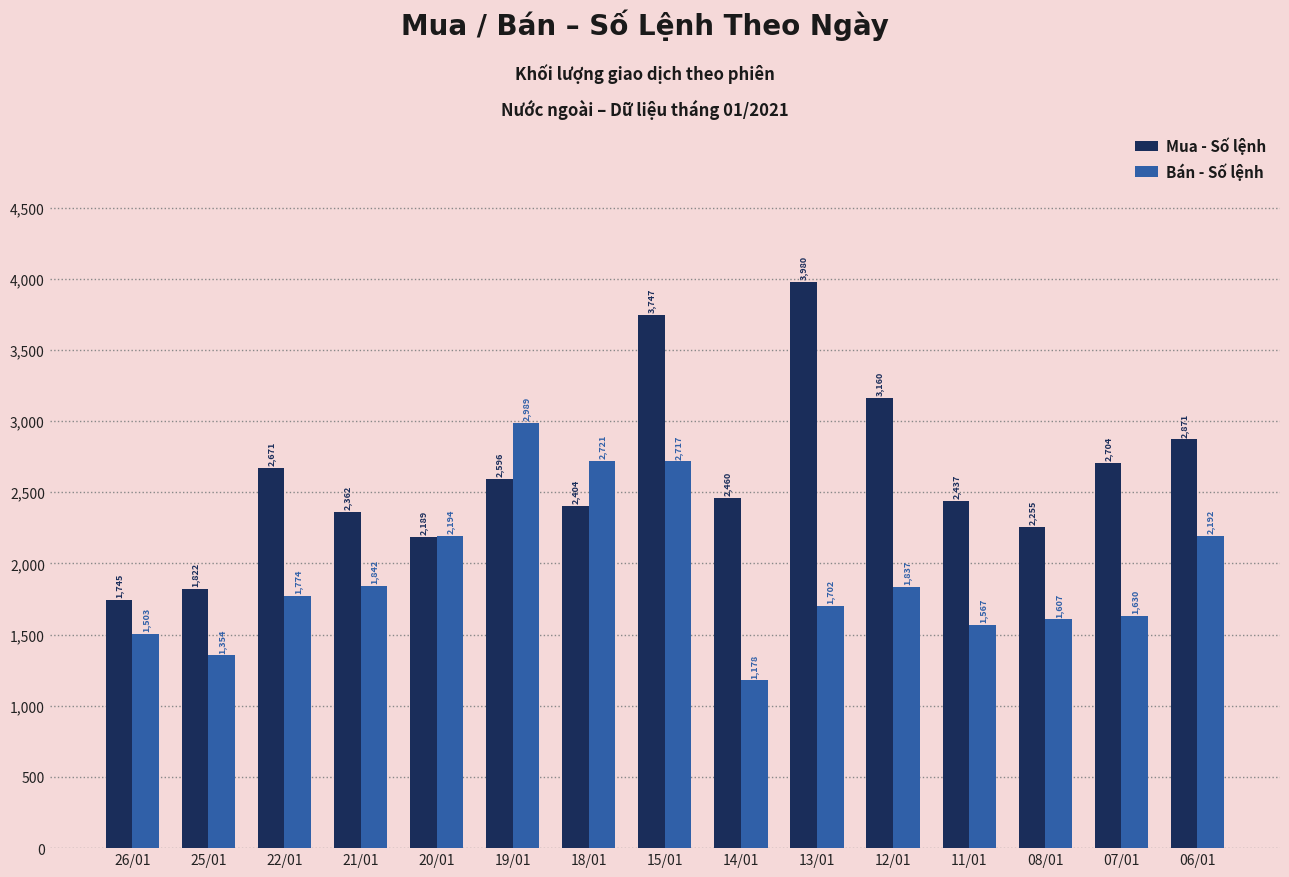

What is the average value of the Bán - Số lệnh series?

1920